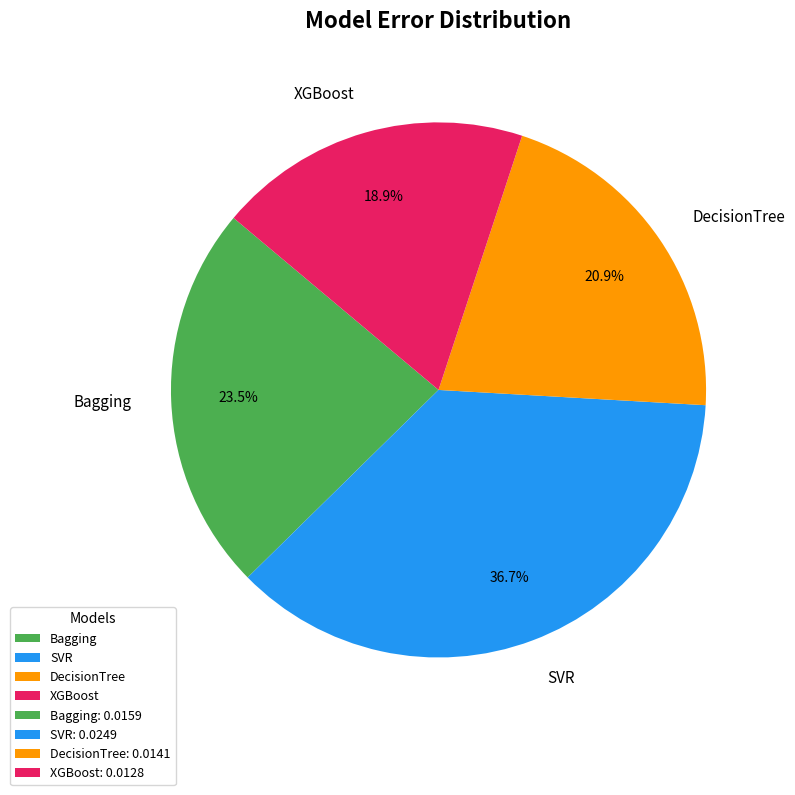

Is there a majority slice in this chart?

No